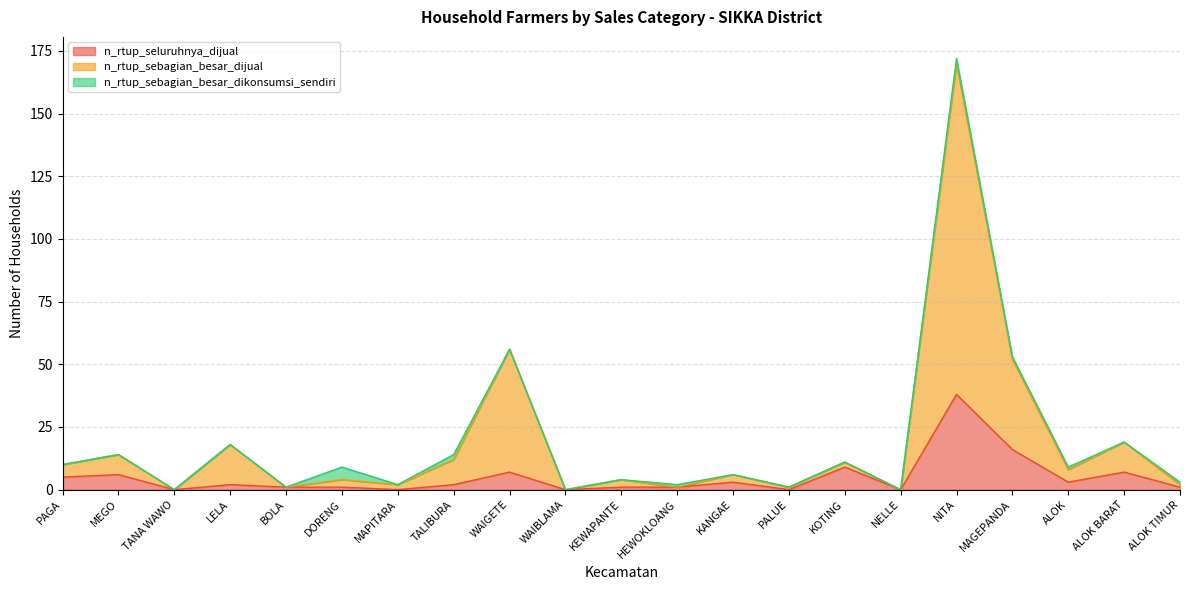

What is the total value across all series at ALOK?

9